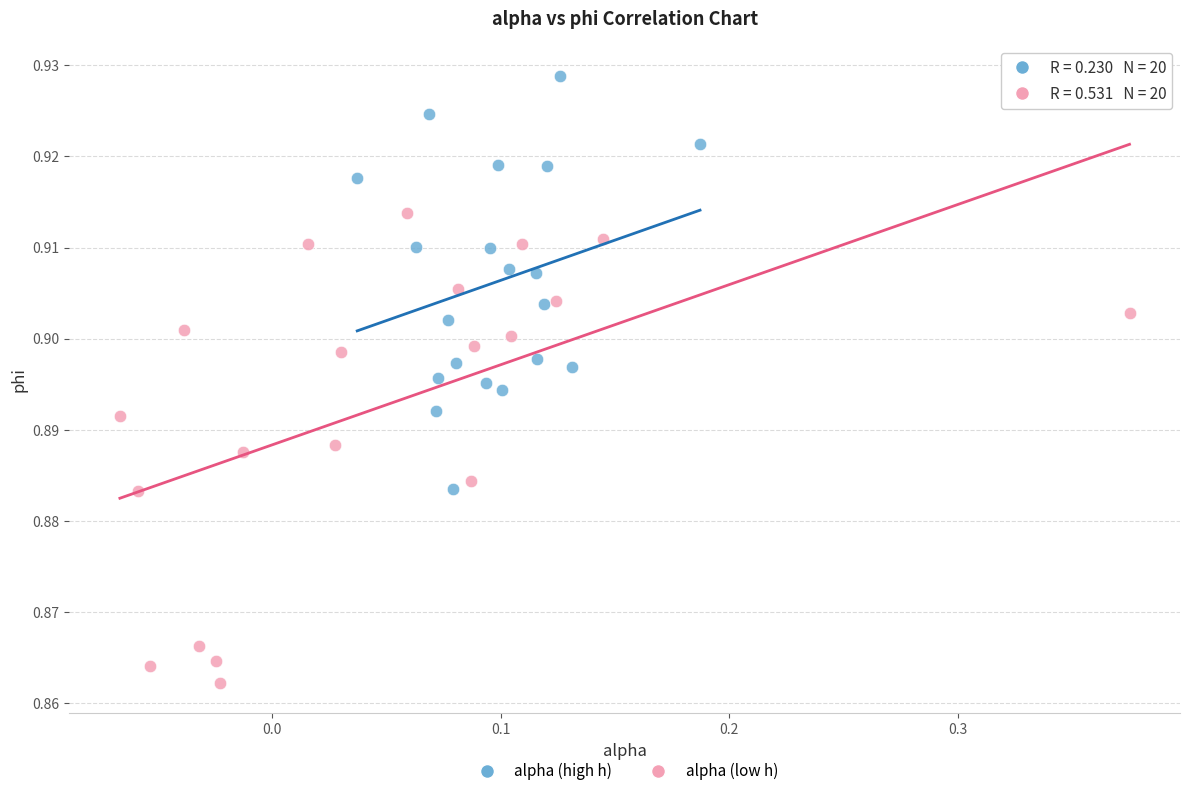

Which series has the widest spread of Y values?

alpha (low h)